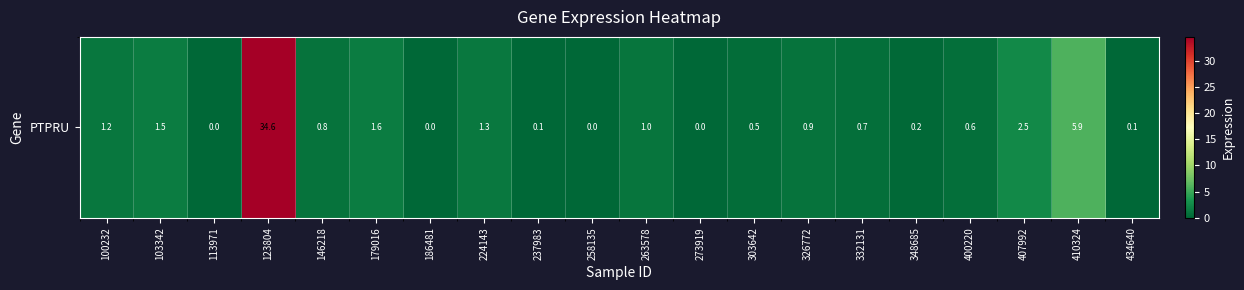

List the labels in order of value, largest first.

123804, 410324, 407992, 179016, 103342, 224143, 100232, 263578, 326772, 146218, 332131, 400220, 303642, 348685, 237983, 434640, 113971, 186481, 258135, 273919